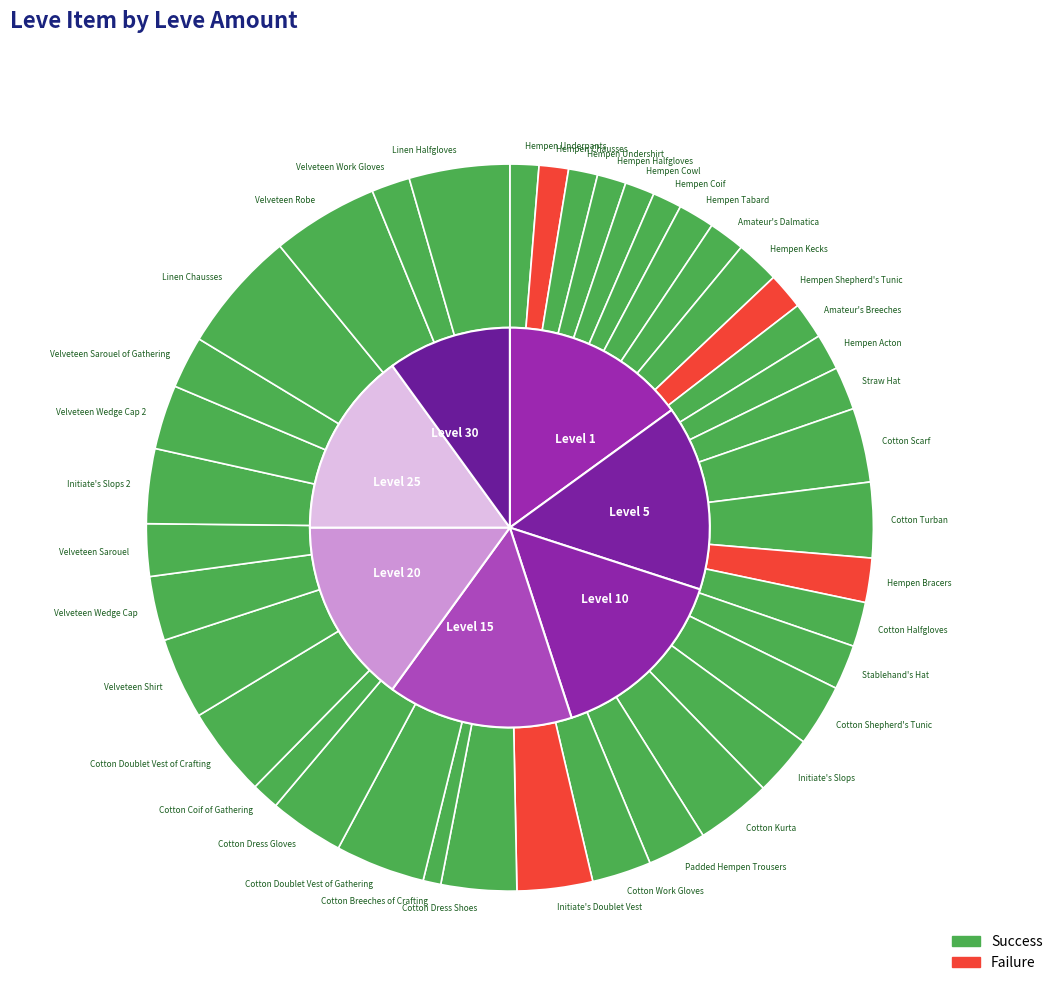

What is the ratio of the value at Hempen Shepherd's Tunic to the value at Hempen Coif?

1.3